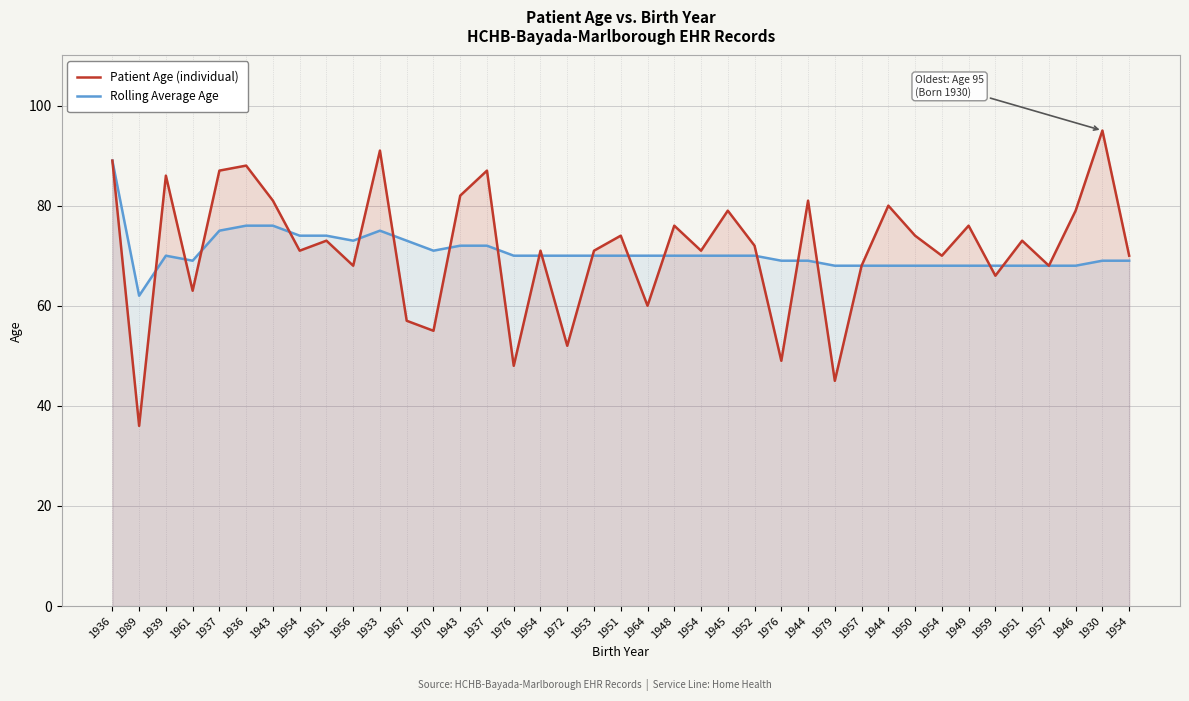

How many lines are shown in the chart?

2